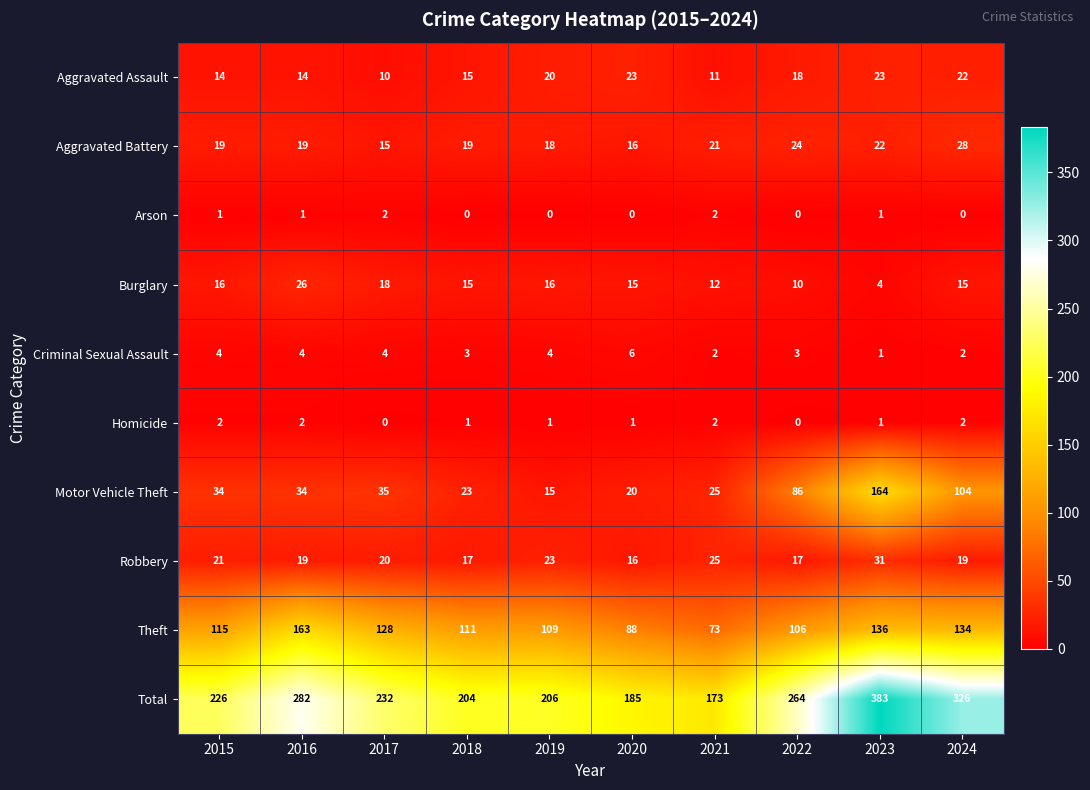

At how many categories does at least one series exceed 19?

10